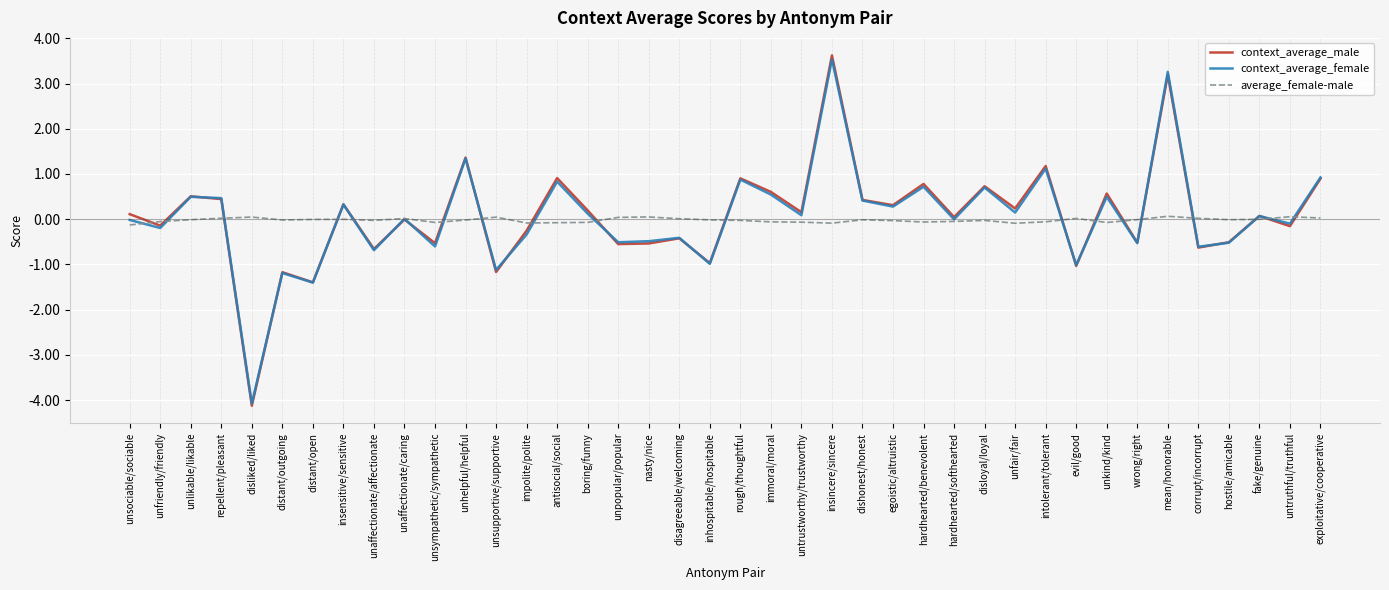

True or false: average_female-male has more than 2 interior local peaks.

True